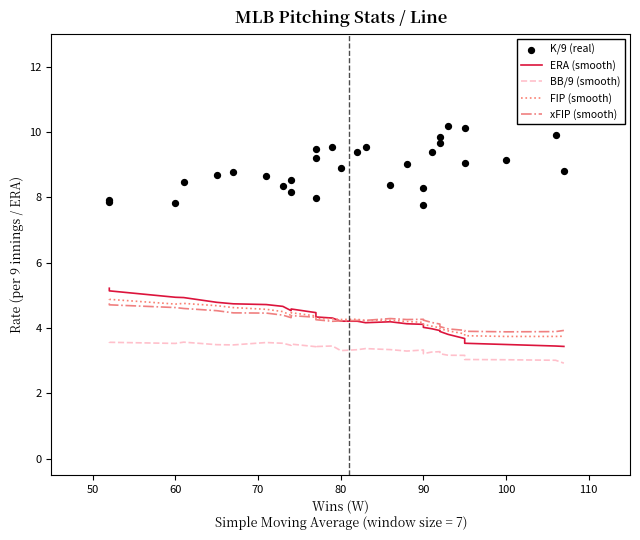

At how many categories does at least one series exceed 4?

30